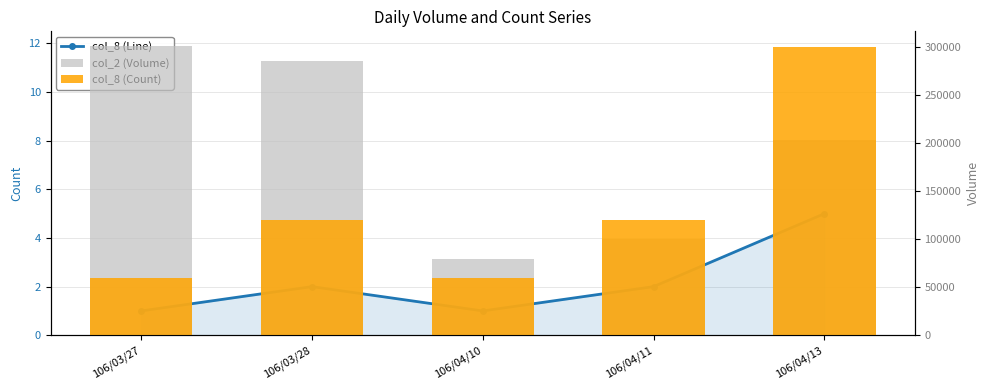

What is the total value across all series at 106/04/13?

503005